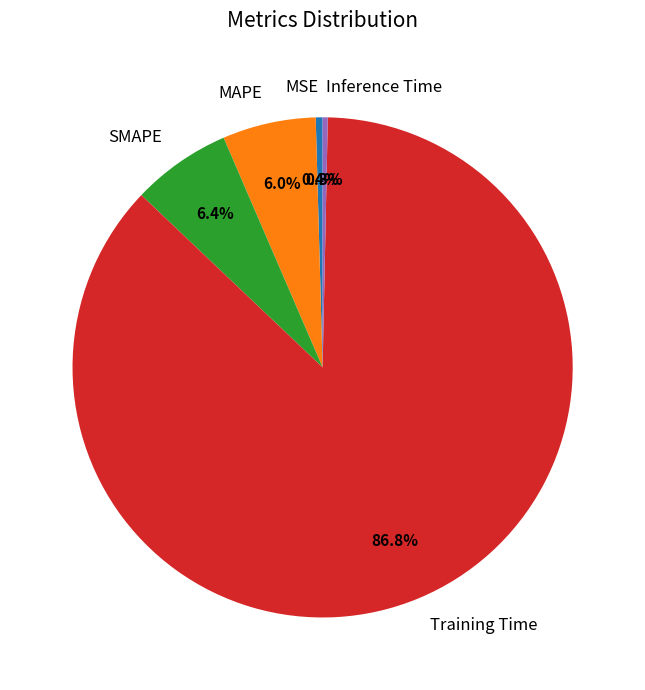

Combined, do Training Time and MAPE account for over 50%?

Yes